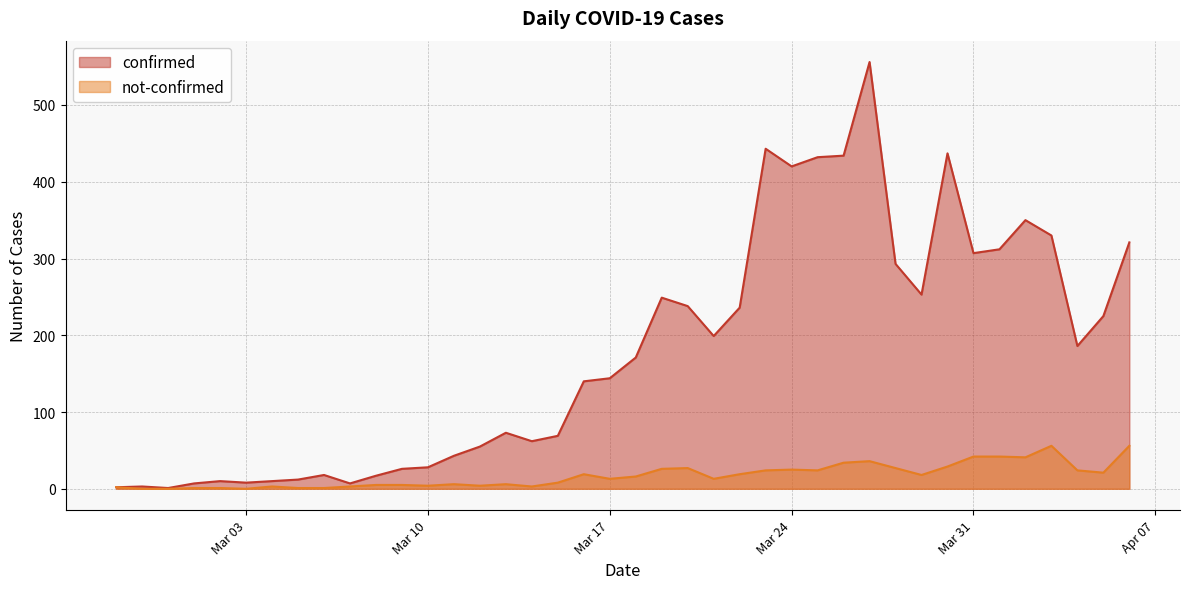

Where is the first local minimum for confirmed?

2020-02-29